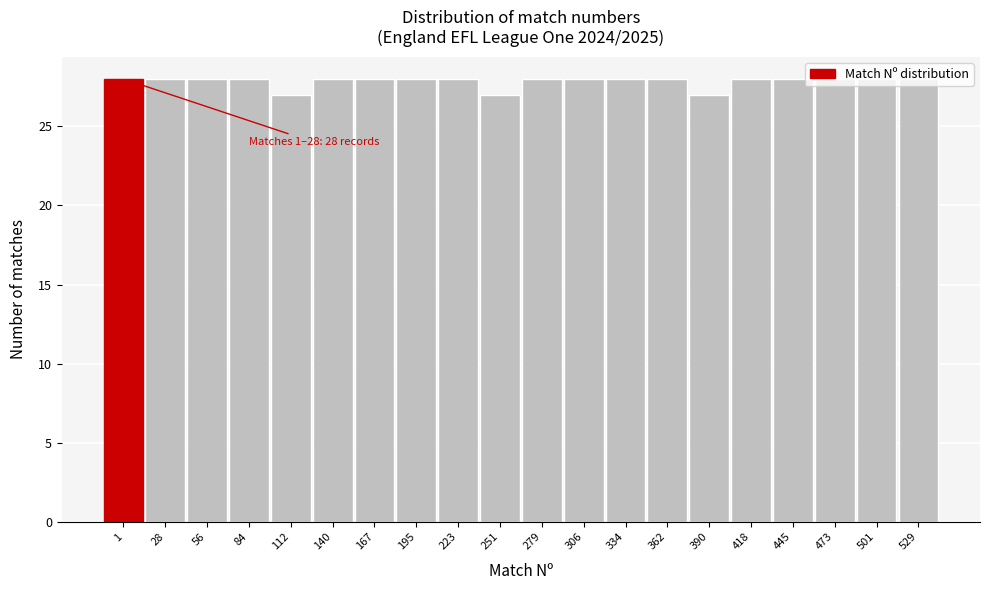

What is the value of the 14th bar from the left?

28